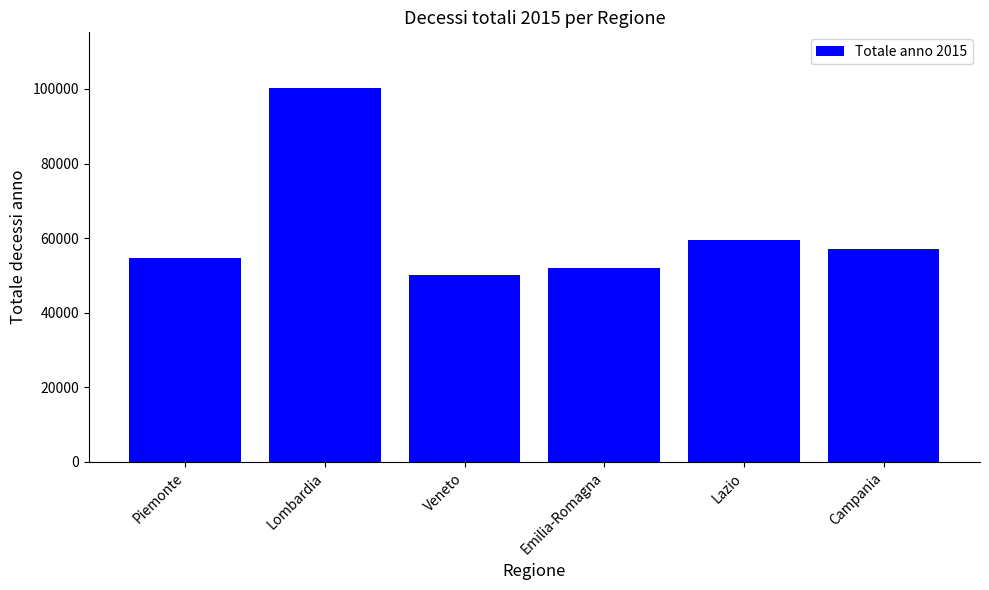

Rank the categories by value from highest to lowest.

Lombardia, Lazio, Campania, Piemonte, Emilia-Romagna, Veneto